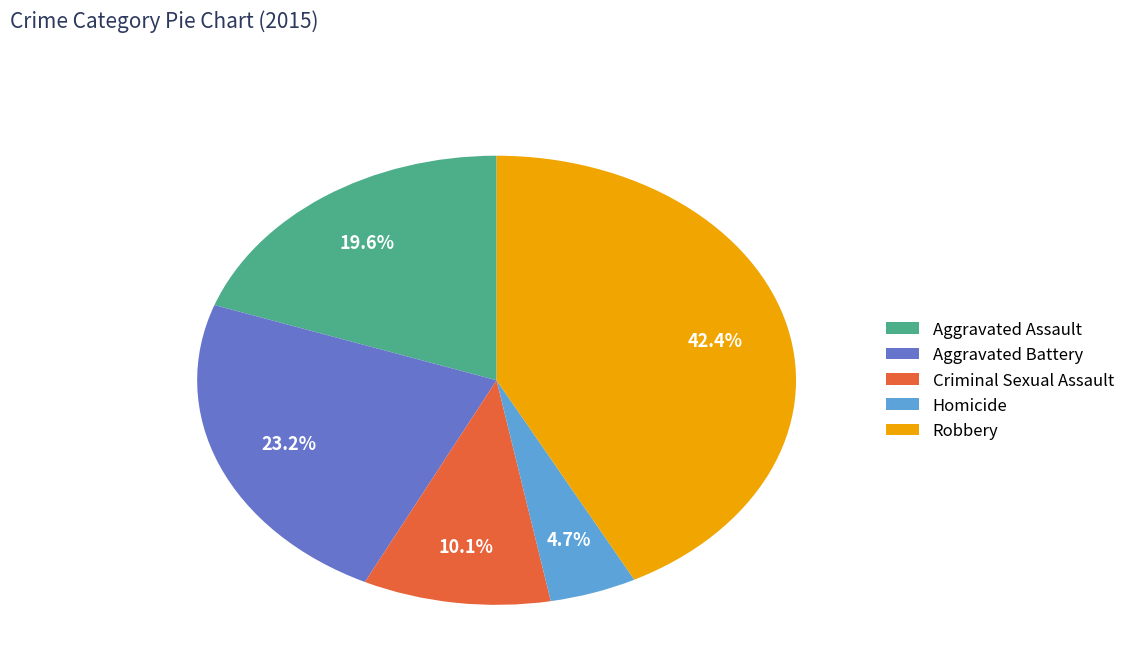

What percentage is the Homicide slice, to the nearest percent?

5%